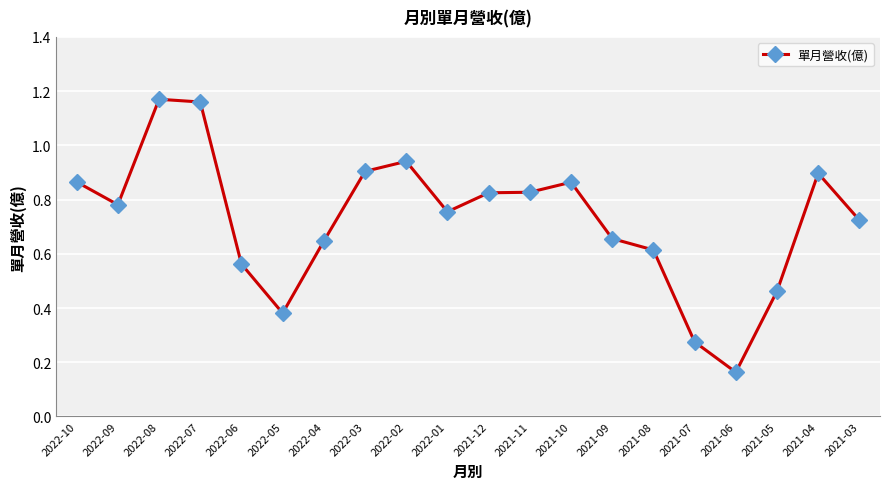

Which label corresponds to the smallest value in the chart?

2021-06